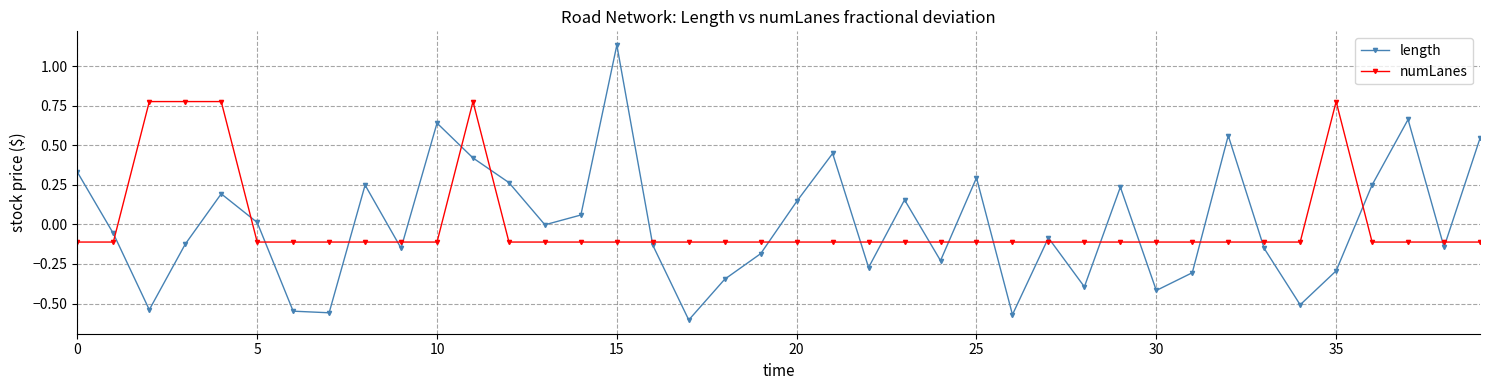

List the series in order of their peak value, lowest first.

numLanes, length